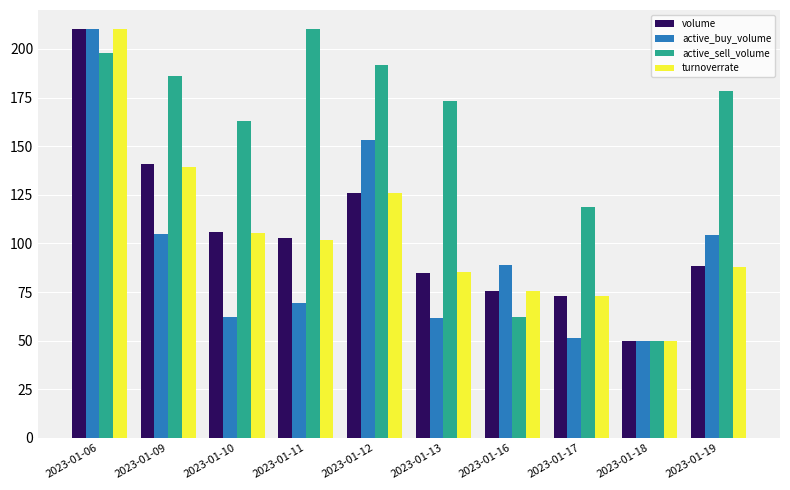

How many bars are there in total?

40